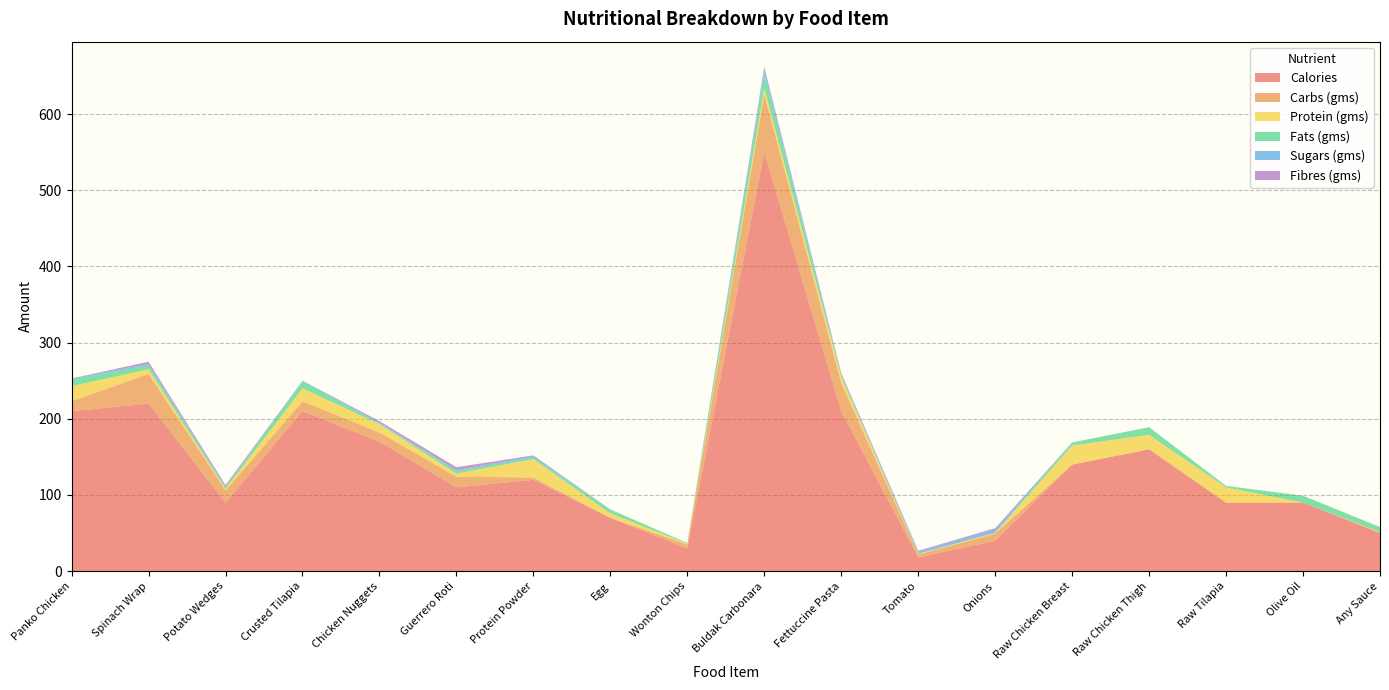

Reading left to right, transcribe all the data shown in this chart.

Calories: 210.0	220.0	90.0	210.0	170.0	110.0	120.0	70.0	30.0	550.0	210.0	18.0	40.0	140.0	160.0	90.0	90.0	50.0
Carbs (gms): 13.0	39.0	16.0	13.0	12.0	14.0	3.0	0.0	5.0	76.0	37.0	3.9	9.3	0.0	0.0	0.0	0.0	1.0
Protein (gms): 20.0	6.0	2.0	17.0	11.0	4.0	24.0	6.0	1.0	8.0	8.0	0.9	1.1	25.0	19.0	20.0	0.0	0.5
Fats (gms): 9.0	5.0	2.0	9.0	1.0	3.5	2.0	5.0	1.0	20.0	2.0	0.2	0.1	4.0	10.0	2.0	9.0	6.0
Sugars (gms): 1.0	2.0	1.0	1.0	1.0	1.0	2.0	0.0	0.0	5.0	1.0	2.6	4.2	0.0	0.0	0.0	0.0	0.5
Fibres (gms): 0.0	3.0	2.0	0.0	2.0	4.0	1.0	0.0	0.0	3.0	2.0	1.2	1.7	0.0	0.0	0.0	0.0	0.0